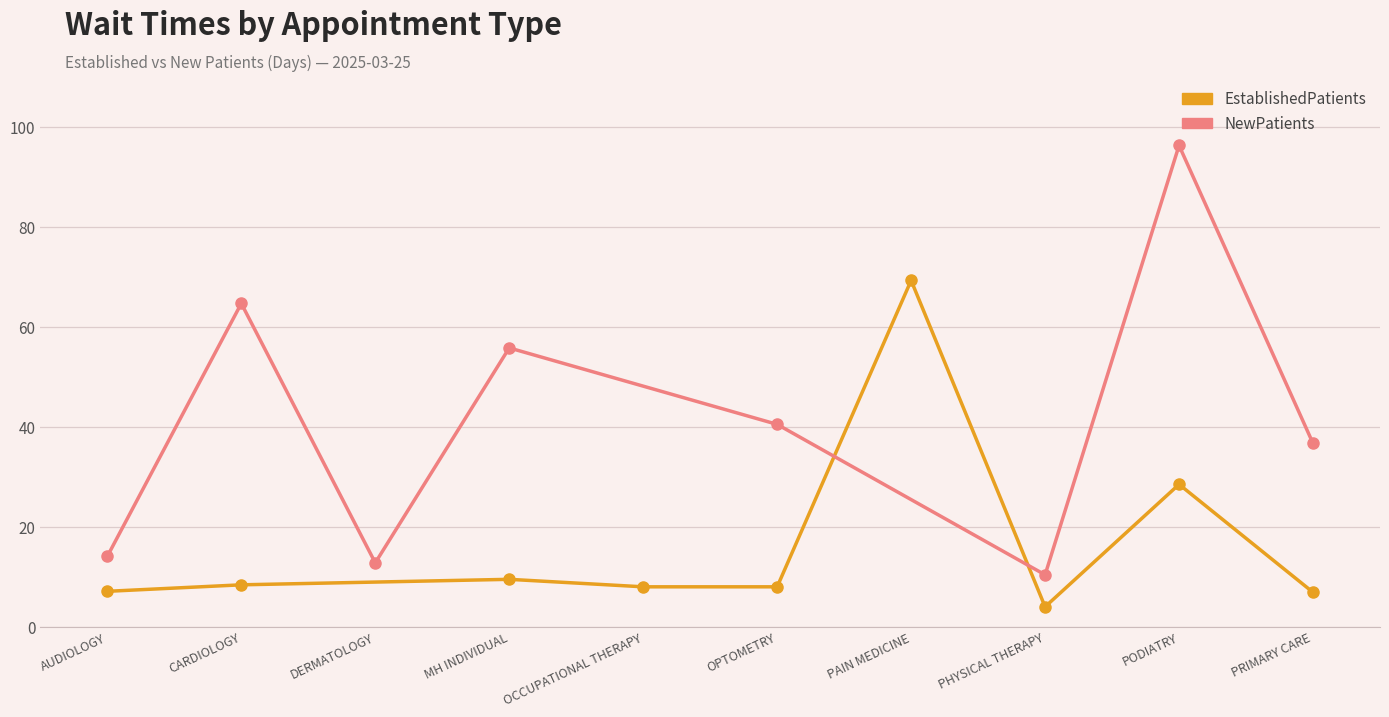

What is the ratio of the value at PAIN MEDICINE to the value at PODIATRY?

2.4